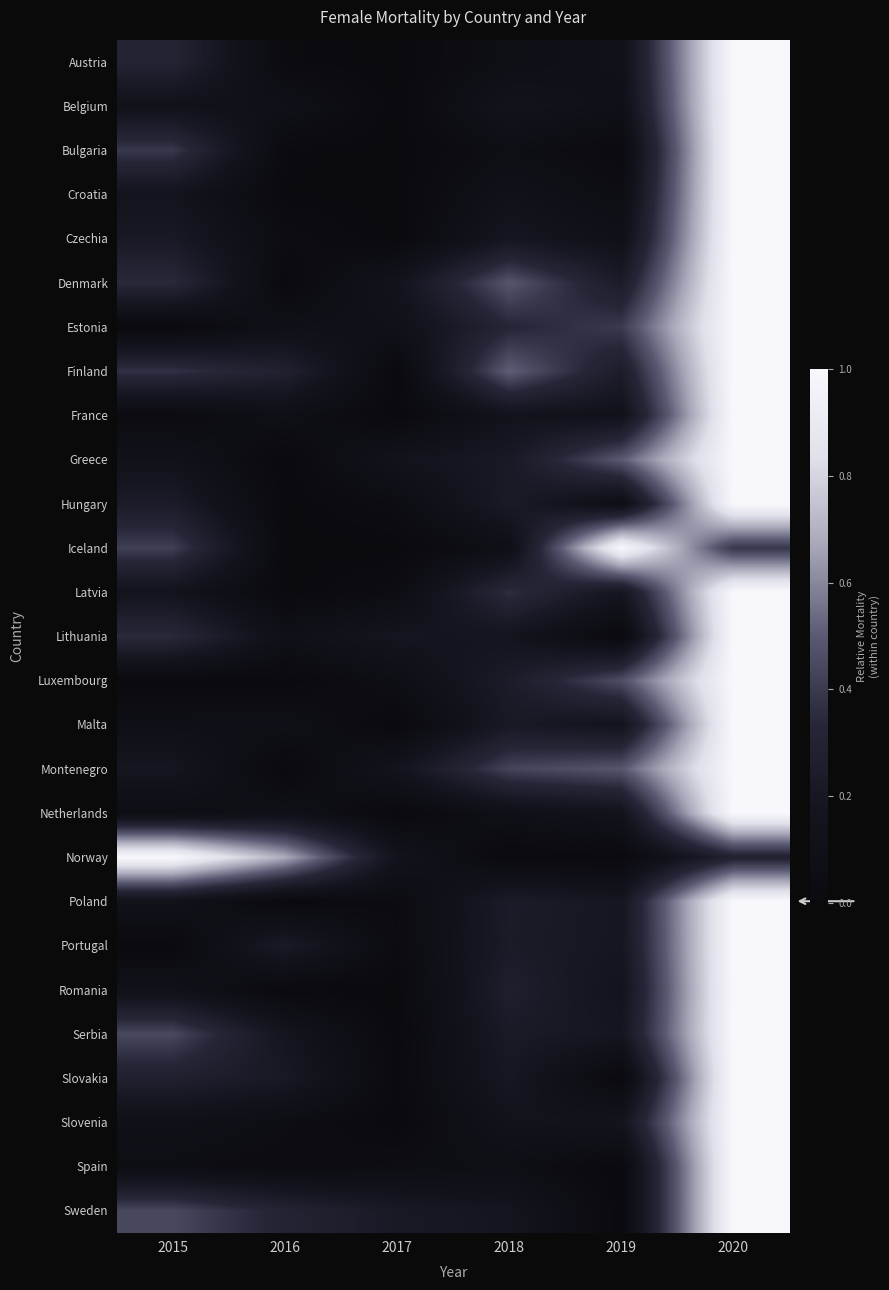

Reading left to right, extract all data points from this chart.

Austria: 2015=0.3	2016=0.0	2017=0.0	2018=0.1	2019=0.1	2020=1.0
Belgium: 2015=0.1	2016=0.1	2017=0.0	2018=0.2	2019=0.1	2020=1.0
Bulgaria: 2015=0.4	2016=0.0	2017=0.0	2018=0.1	2019=0.0	2020=1.0
Croatia: 2015=0.2	2016=0.0	2017=0.0	2018=0.1	2019=0.1	2020=1.0
Czechia: 2015=0.2	2016=0.0	2017=0.0	2018=0.2	2019=0.1	2020=1.0
Denmark: 2015=0.3	2016=0.0	2017=0.2	2018=0.5	2019=0.2	2020=1.0
Estonia: 2015=0.0	2016=0.1	2017=0.1	2018=0.3	2019=0.4	2020=1.0
Finland: 2015=0.4	2016=0.3	2017=0.0	2018=0.5	2019=0.2	2020=1.0
France: 2015=0.0	2016=0.1	2017=0.0	2018=0.1	2019=0.1	2020=1.0
Greece: 2015=0.1	2016=0.0	2017=0.1	2018=0.2	2019=0.5	2020=1.0
Hungary: 2015=0.2	2016=0.0	2017=0.0	2018=0.2	2019=0.1	2020=1.0
Iceland: 2015=0.4	2016=0.0	2017=0.0	2018=0.1	2019=1.0	2020=0.4
Latvia: 2015=0.2	2016=0.0	2017=0.0	2018=0.4	2019=0.2	2020=1.0
Lithuania: 2015=0.3	2016=0.1	2017=0.2	2018=0.2	2019=0.0	2020=1.0
Luxembourg: 2015=0.0	2016=0.0	2017=0.1	2018=0.2	2019=0.5	2020=1.0
Malta: 2015=0.1	2016=0.1	2017=0.0	2018=0.2	2019=0.2	2020=1.0
Montenegro: 2015=0.2	2016=0.0	2017=0.2	2018=0.4	2019=0.5	2020=1.0
Netherlands: 2015=0.1	2016=0.1	2017=0.0	2018=0.1	2019=0.1	2020=1.0
Norway: 2015=1.0	2016=0.7	2017=0.1	2018=0.0	2019=0.0	2020=0.3
Poland: 2015=0.1	2016=0.0	2017=0.0	2018=0.2	2019=0.2	2020=1.0
Portugal: 2015=0.0	2016=0.2	2017=0.0	2018=0.2	2019=0.2	2020=1.0
Romania: 2015=0.1	2016=0.0	2017=0.0	2018=0.3	2019=0.2	2020=1.0
Serbia: 2015=0.4	2016=0.2	2017=0.0	2018=0.2	2019=0.2	2020=1.0
Slovakia: 2015=0.3	2016=0.2	2017=0.0	2018=0.2	2019=0.0	2020=1.0
Slovenia: 2015=0.1	2016=0.1	2017=0.0	2018=0.1	2019=0.2	2020=1.0
Spain: 2015=0.1	2016=0.0	2017=0.1	2018=0.1	2019=0.0	2020=1.0
Sweden: 2015=0.4	2016=0.3	2017=0.2	2018=0.2	2019=0.0	2020=1.0